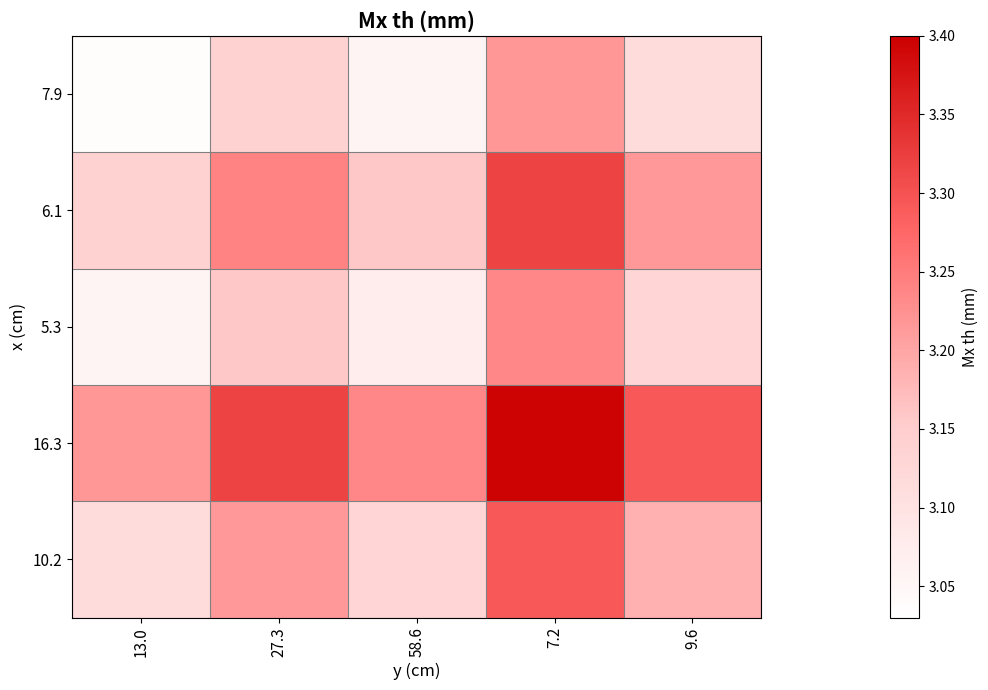

Reading left to right, what are all the values shown in this chart?

7.9: 13.0=3.0	27.3=3.1	58.6=3.1	7.2=3.2	9.6=3.1
6.1: 13.0=3.1	27.3=3.2	58.6=3.2	7.2=3.3	9.6=3.2
5.3: 13.0=3.1	27.3=3.2	58.6=3.1	7.2=3.2	9.6=3.1
16.3: 13.0=3.2	27.3=3.3	58.6=3.2	7.2=3.4	9.6=3.3
10.2: 13.0=3.1	27.3=3.2	58.6=3.1	7.2=3.3	9.6=3.2